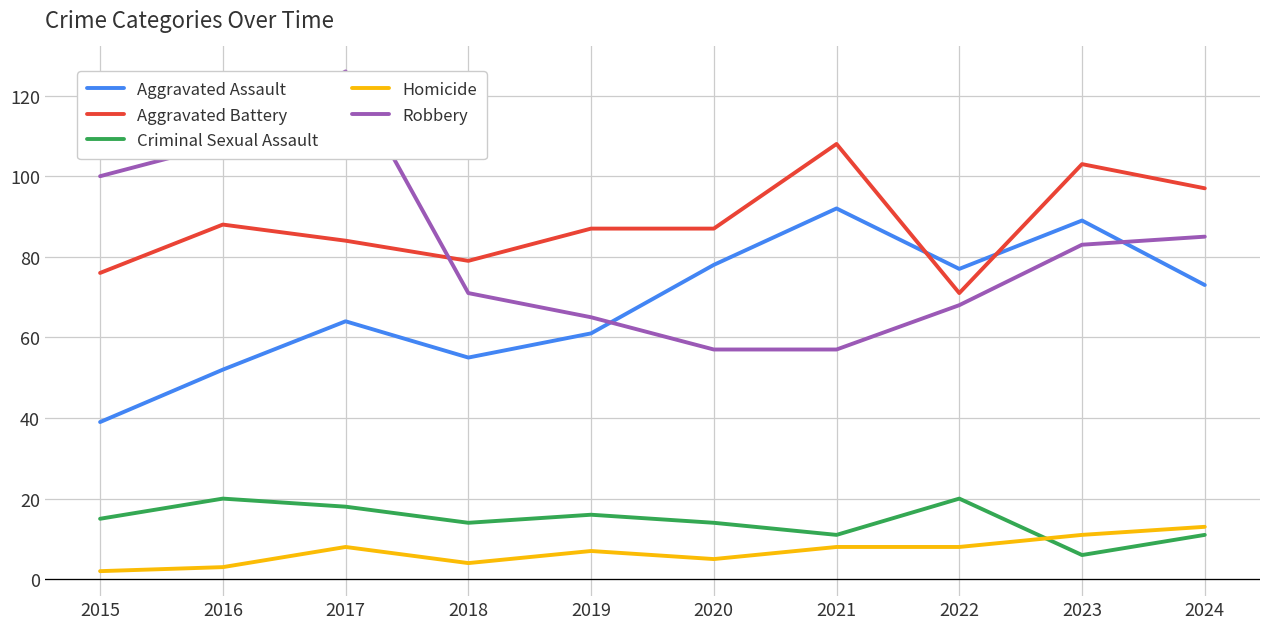

True or false: Robbery has more than 1 interior local peaks.

False